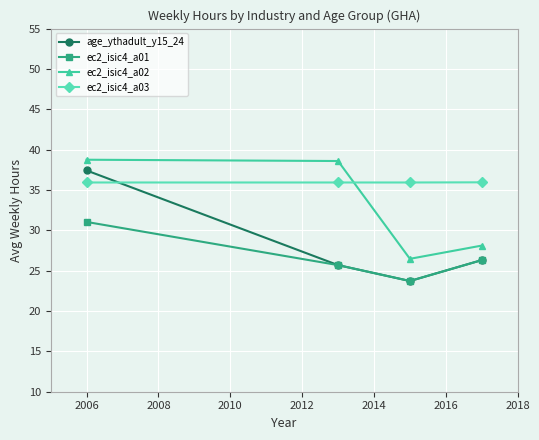

At how many categories does at least one series exceed 30?

4